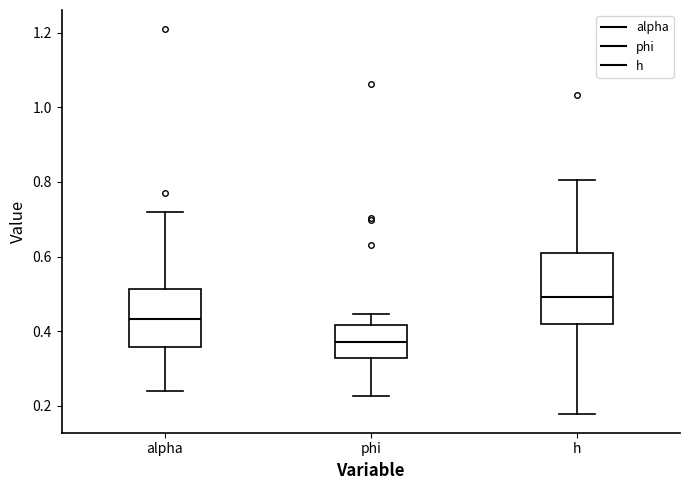

Reading left to right, transcribe this box plot: for each box, give where its median line is, the range the box spans, and where its two whiskers end, as read against the y-axis. The values are not printed on the chart, so give them approximately, as read against the axis.

alpha: median 0.44, box 0.36 to 0.52, whiskers 0.24 to 0.72
phi: median 0.38, box 0.32 to 0.42, whiskers 0.22 to 0.44
h: median 0.50, box 0.42 to 0.60, whiskers 0.18 to 0.80